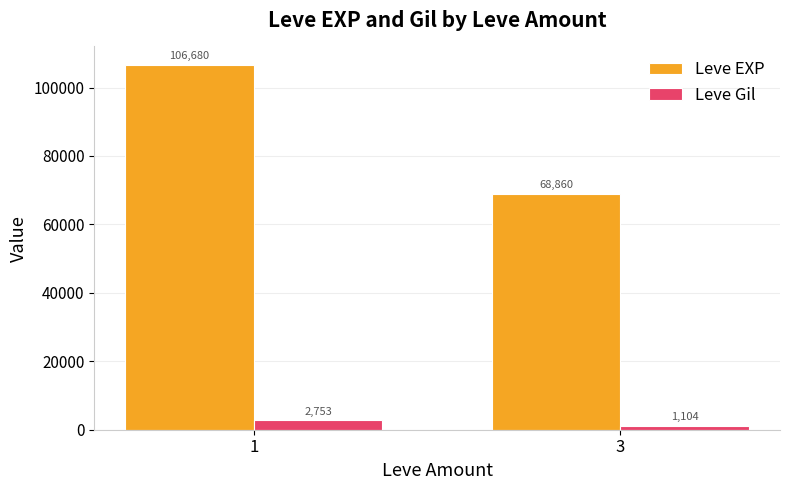

How many groups of bars are there?

2